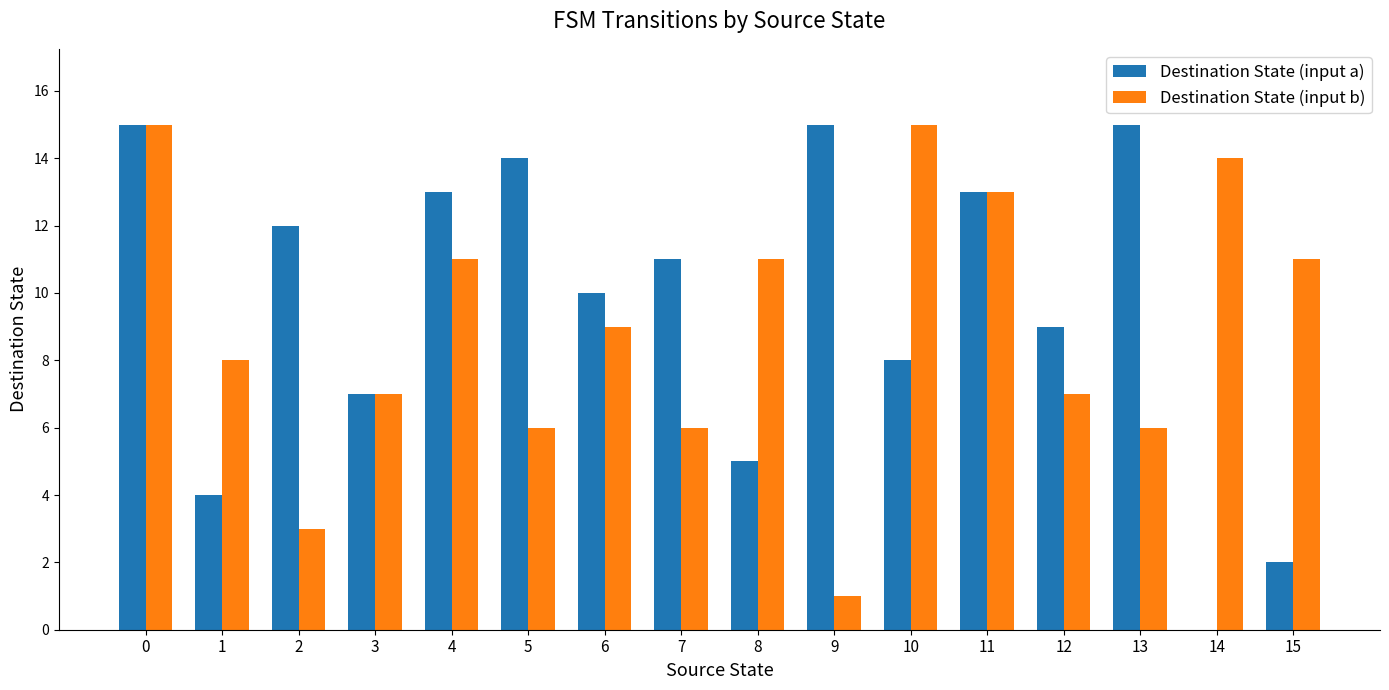

Reading left to right, transcribe all the data shown in this chart.

Destination State (input a): 15	4	12	7	13	14	10	11	5	15	8	13	9	15	0	2
Destination State (input b): 15	8	3	7	11	6	9	6	11	1	15	13	7	6	14	11